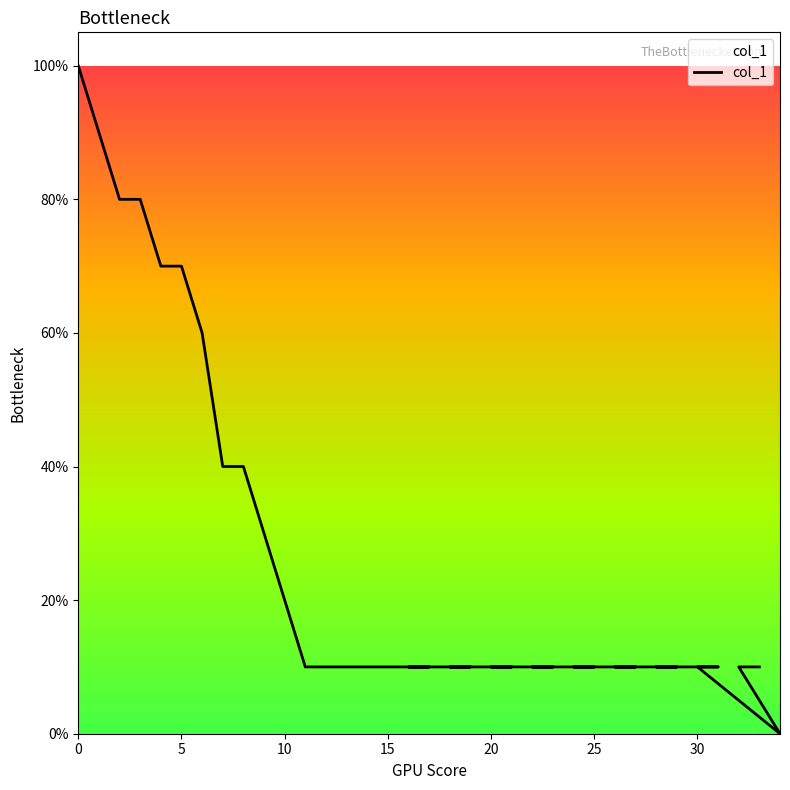

Is this an area chart (filled region under the line)?

No